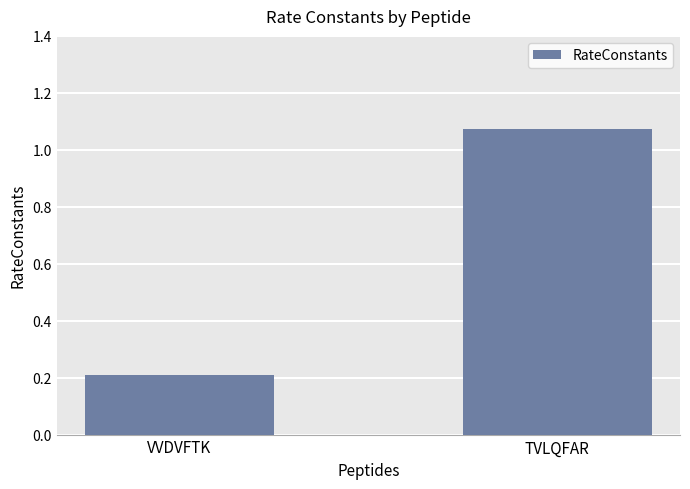

Rank the categories by value from highest to lowest.

TVLQFAR, VVDVFTK